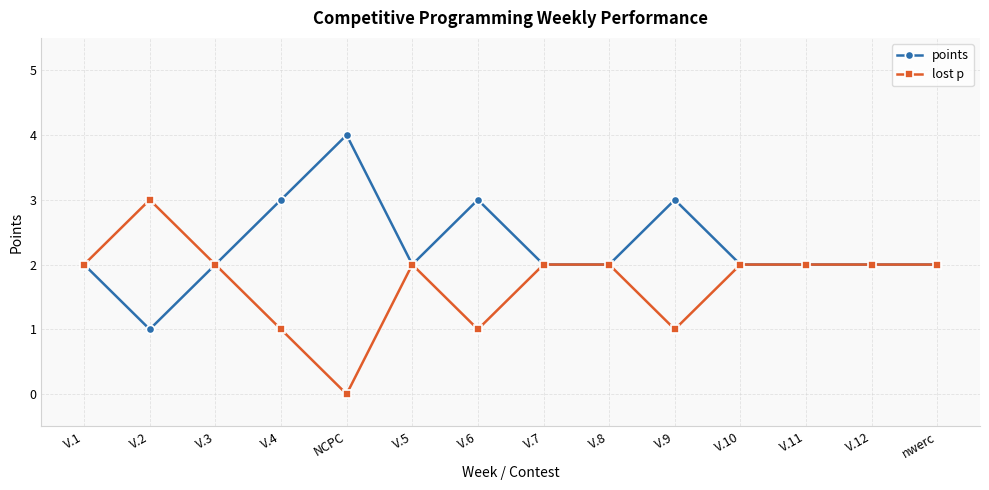

Is it true that lost p equals 2 at V.8?

True